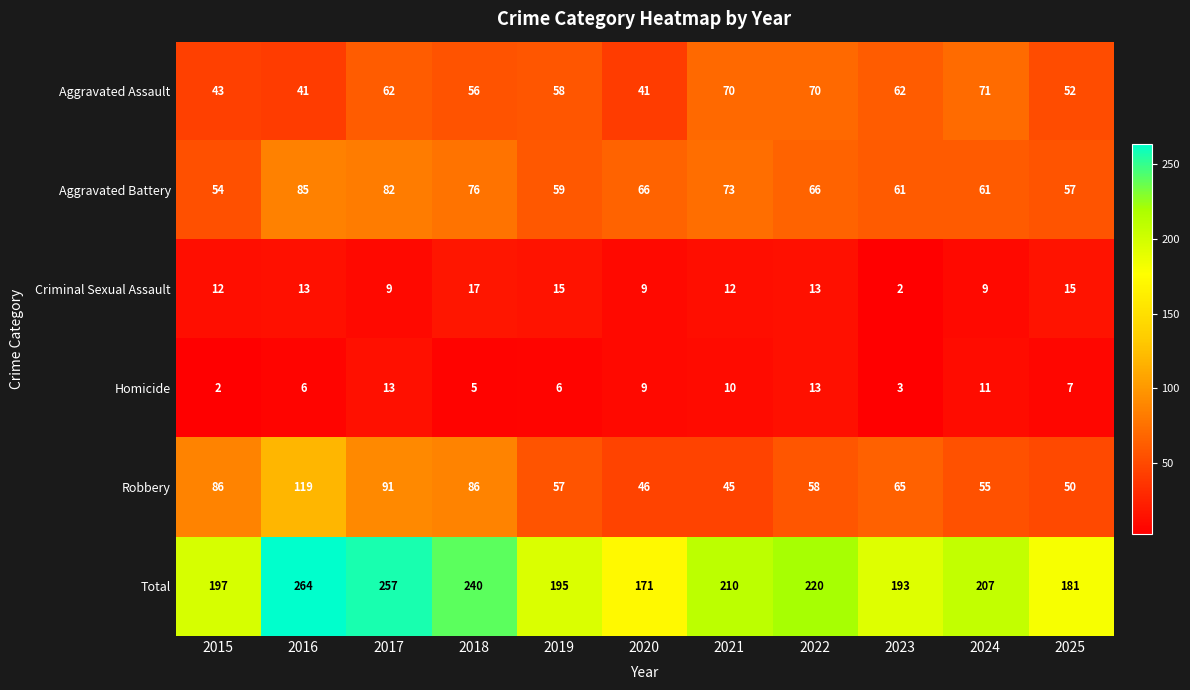

What is the difference between the second highest and minimum values in the Robbery series?

46